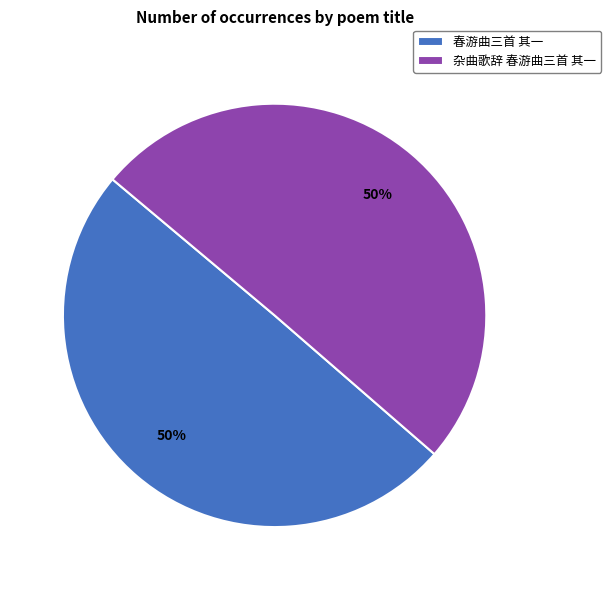

To the nearest percent, what is the combined percentage of 春游曲三首 其一 and 杂曲歌辞 春游曲三首 其一?

100%